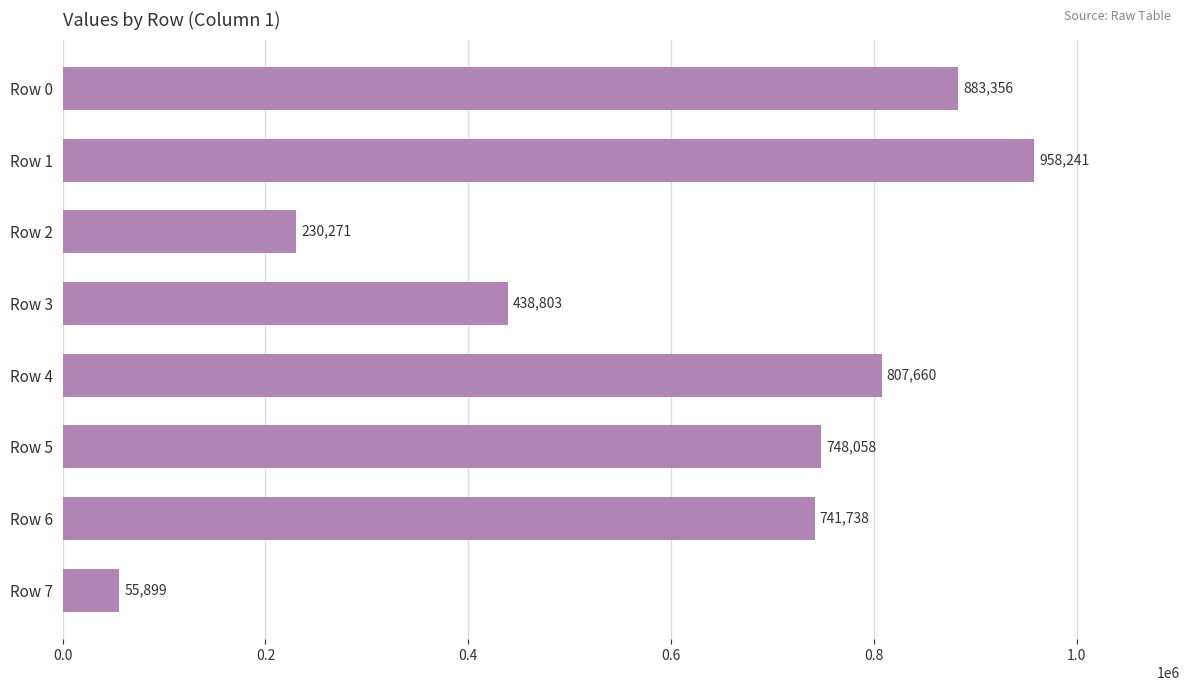

Which has a higher value, Row 3 or Row 4?

Row 4